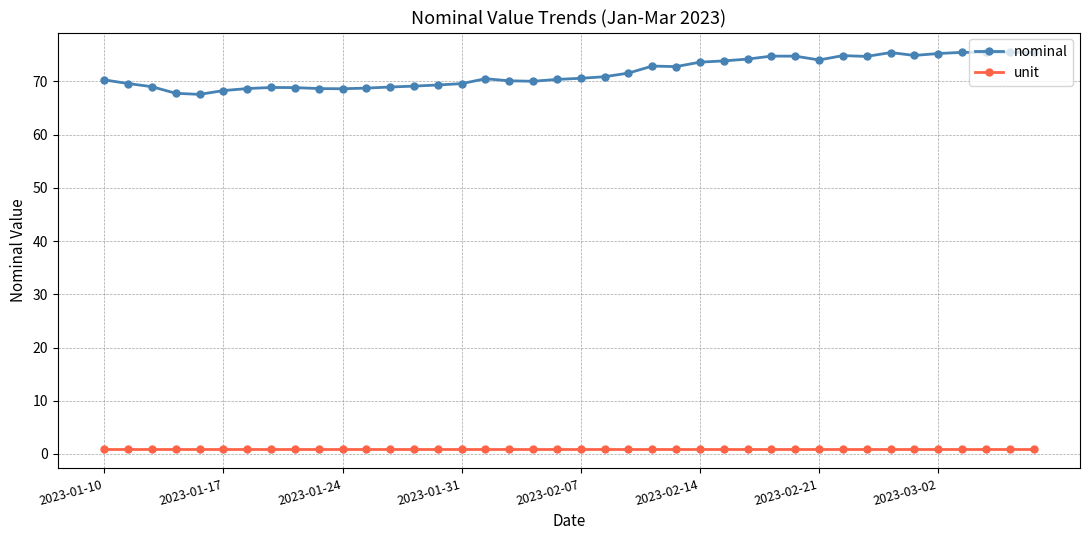

What is the maximum value for nominal?

75.5